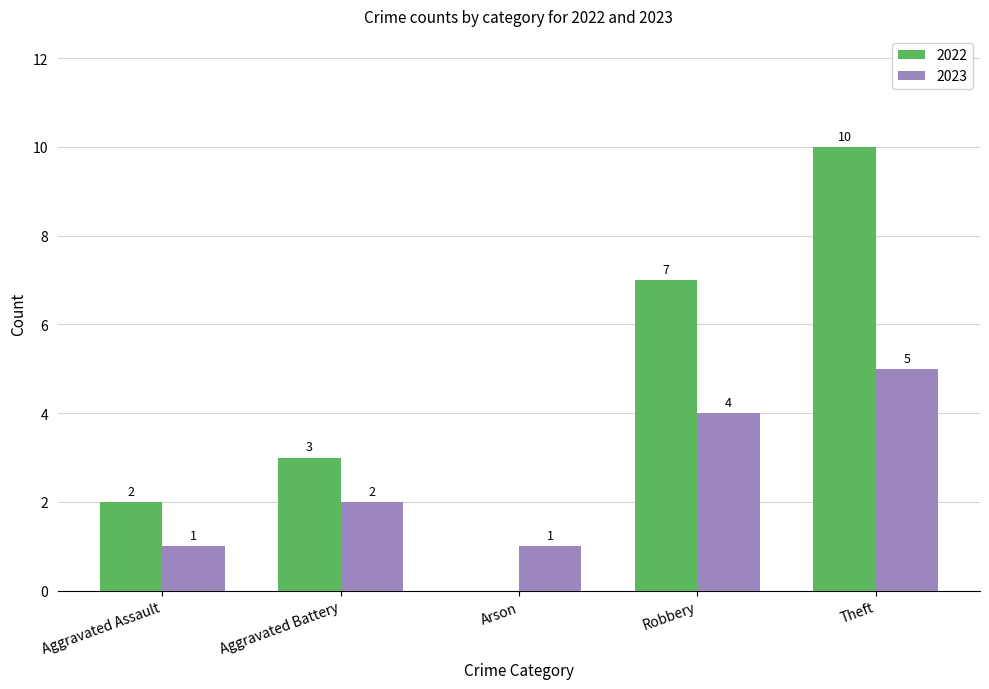

How many 2023 values are between 1 and 4?

4